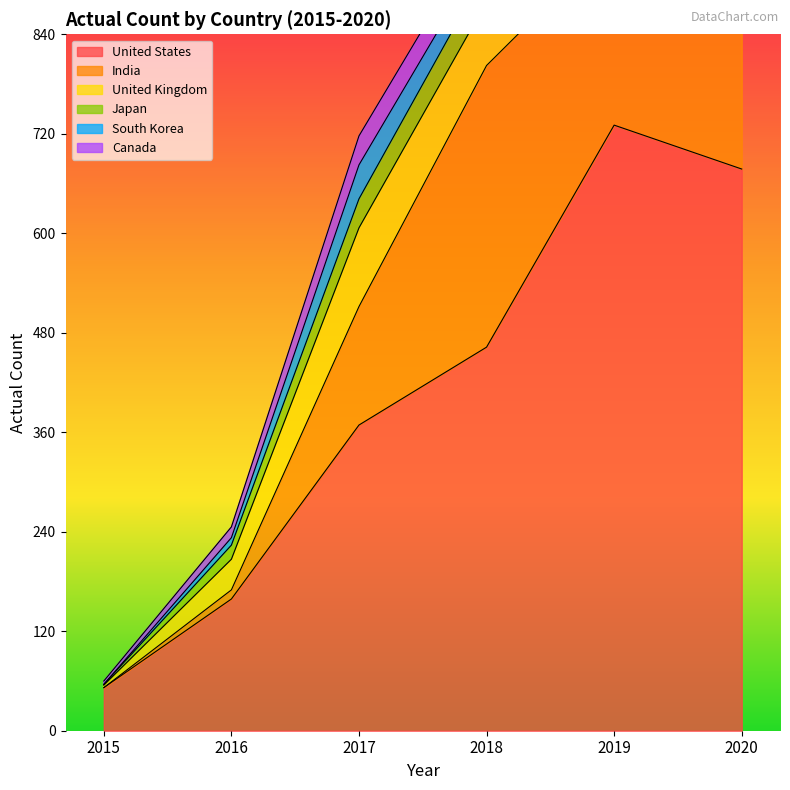

After their last crossing, which series has the higher values: India or Japan?

India